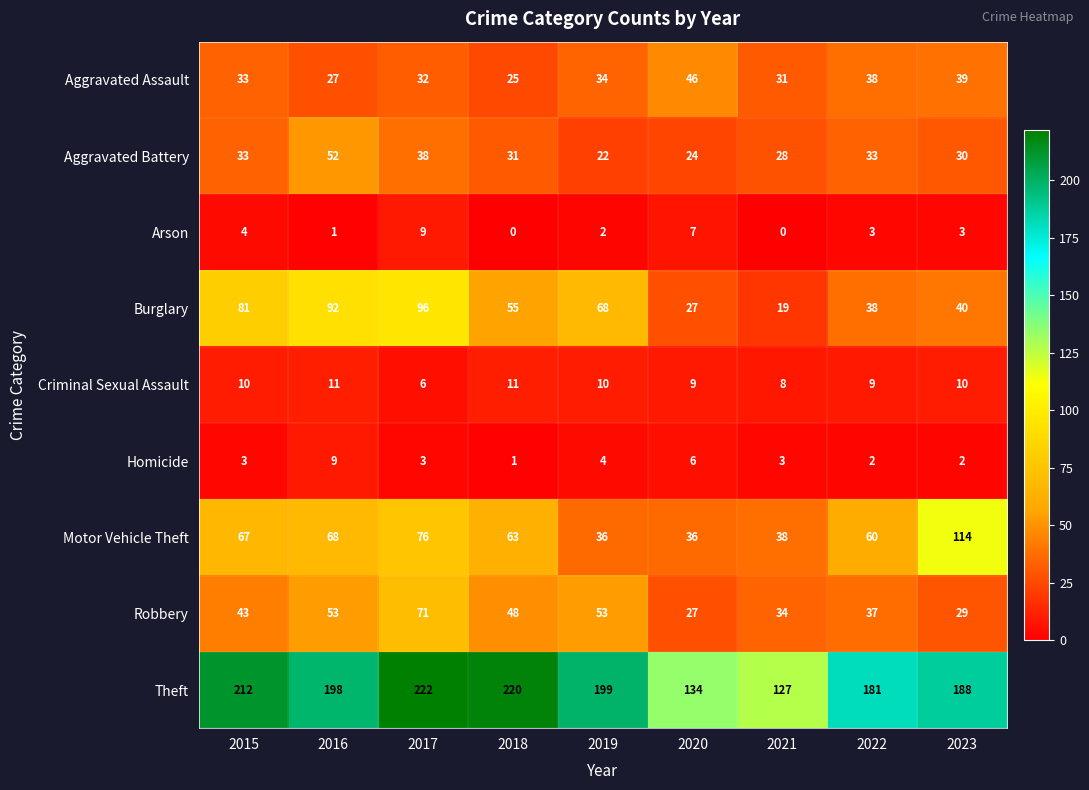

Rank the series at 2023 from lowest to highest value.

Homicide, Arson, Criminal Sexual Assault, Robbery, Aggravated Battery, Aggravated Assault, Burglary, Motor Vehicle Theft, Theft